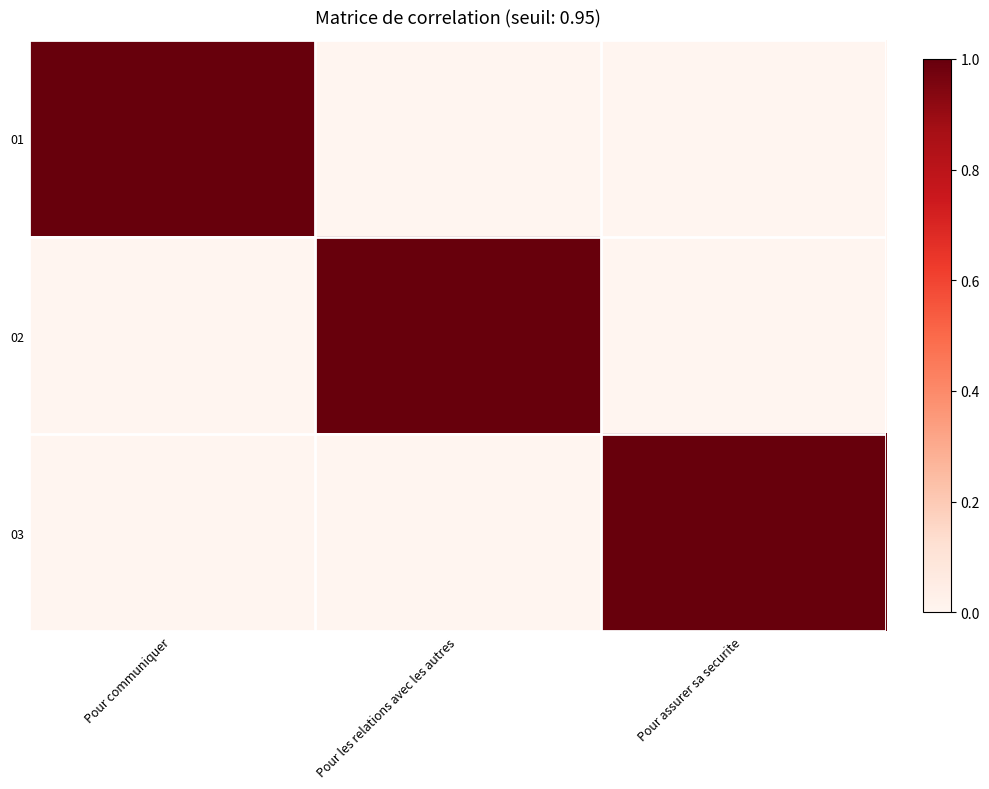

Which has a higher value, Pour les relations avec les autres or Pour communiquer?

Pour communiquer